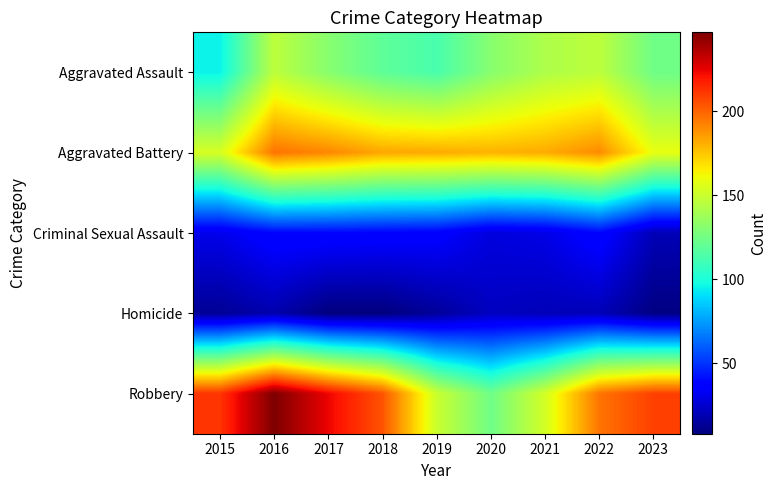

At how many categories does at least one series exceed 61?

9